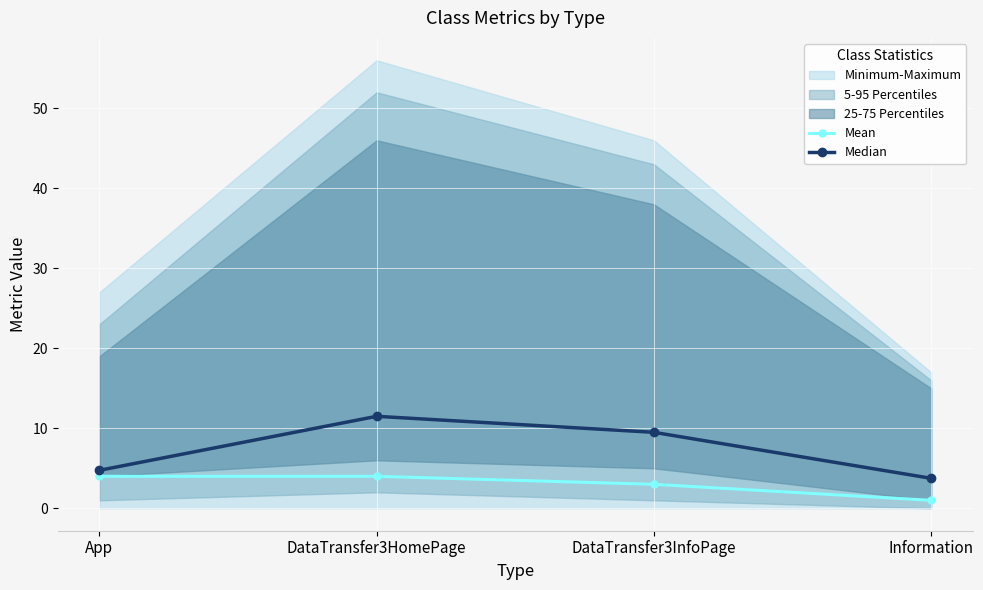

At which category does Median reach its first local peak?

DataTransfer3HomePage